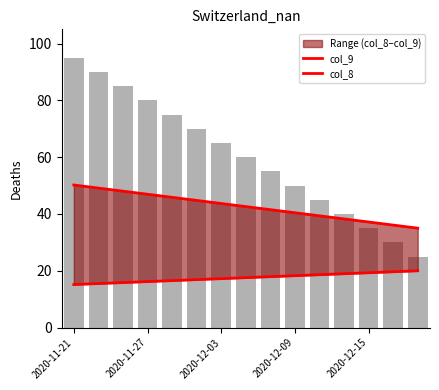

Between 2020-12-03 and 12, which is larger?

2020-12-03